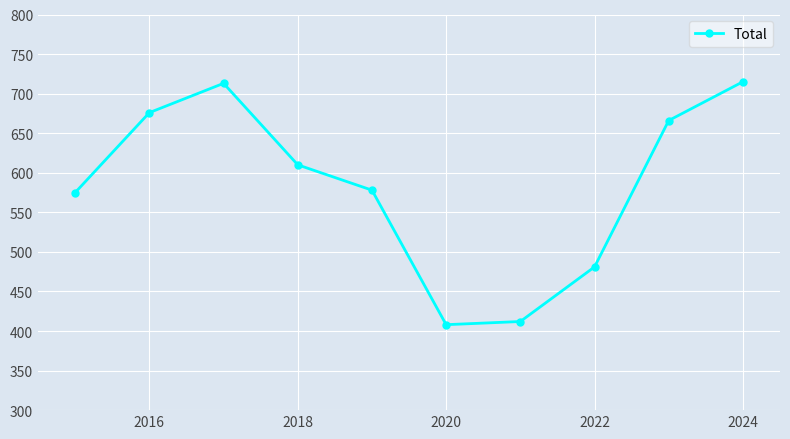

What is the difference between the maximum and minimum values?

307